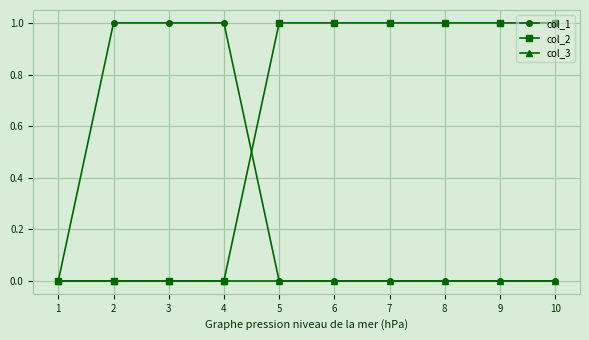

How many lines are shown in the chart?

3